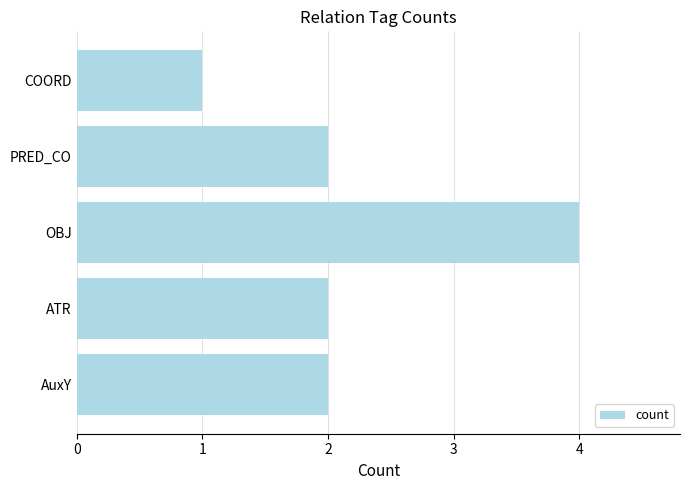

The value at ATR is 3. True or false?

False